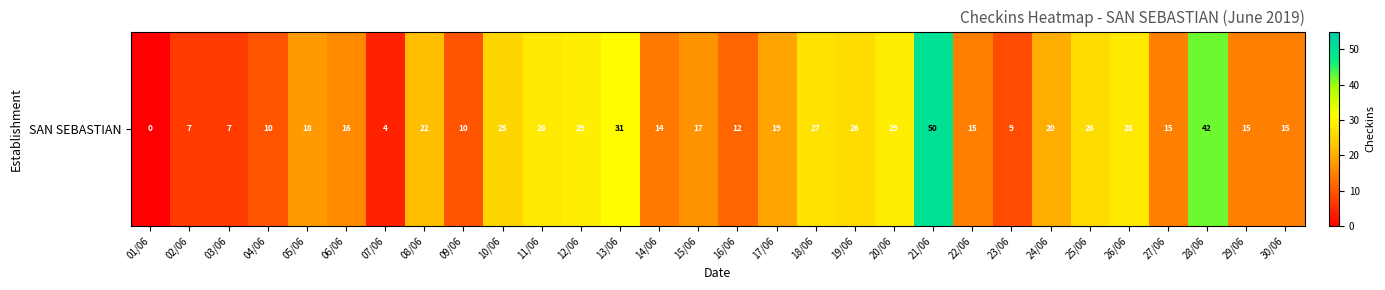

Between 10/06 and 06/06, which is larger?

10/06